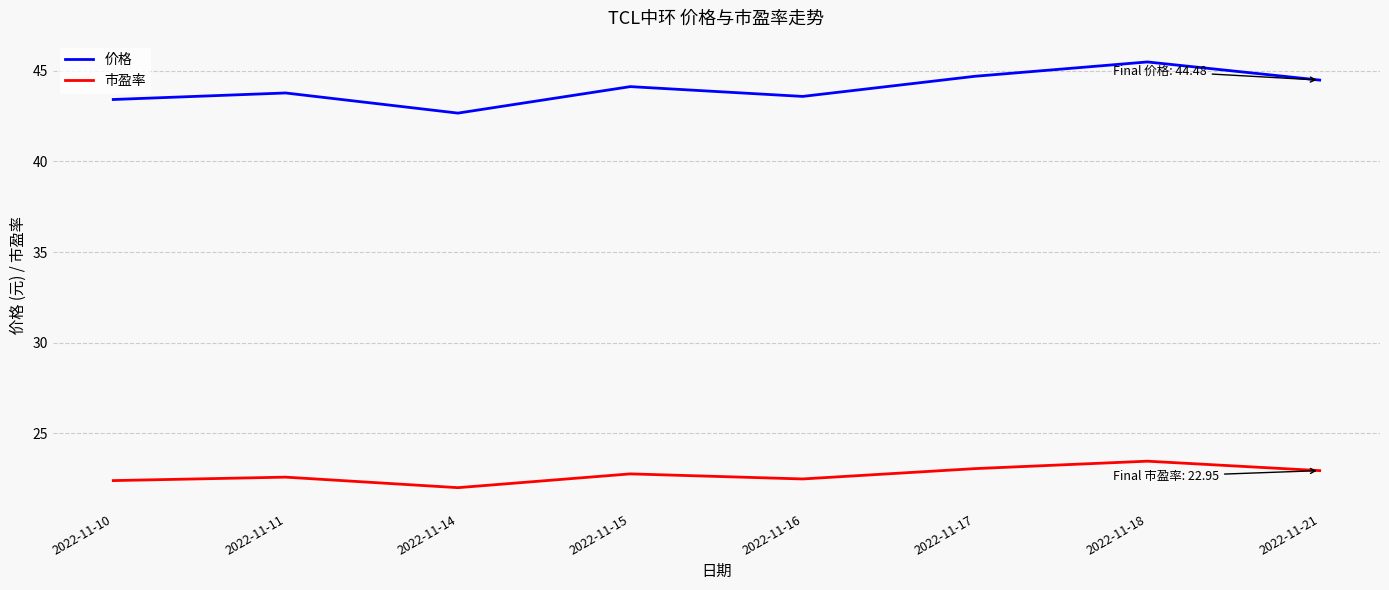

What are all the series names shown in the legend?

价格, 市盈率